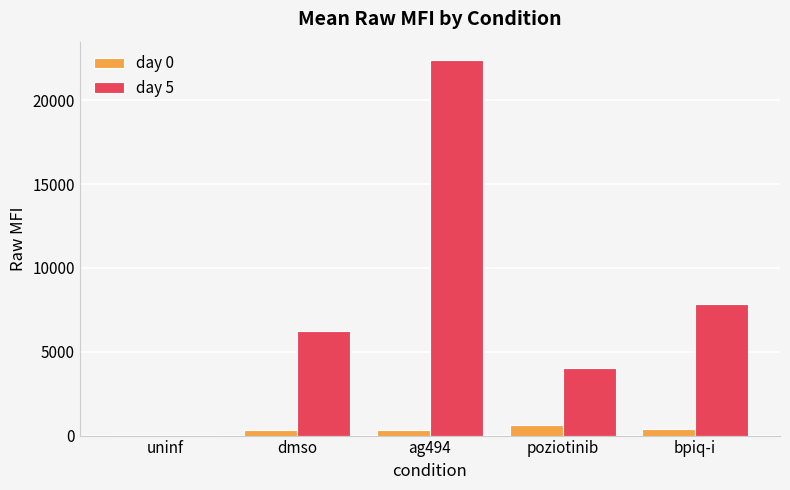

True or false: day 5 has a value of 4017.3 at poziotinib.

True